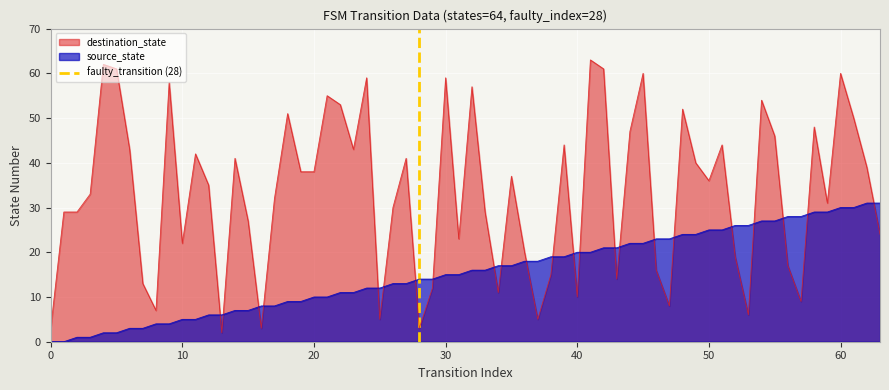

What is the maximum value for source_state?

31